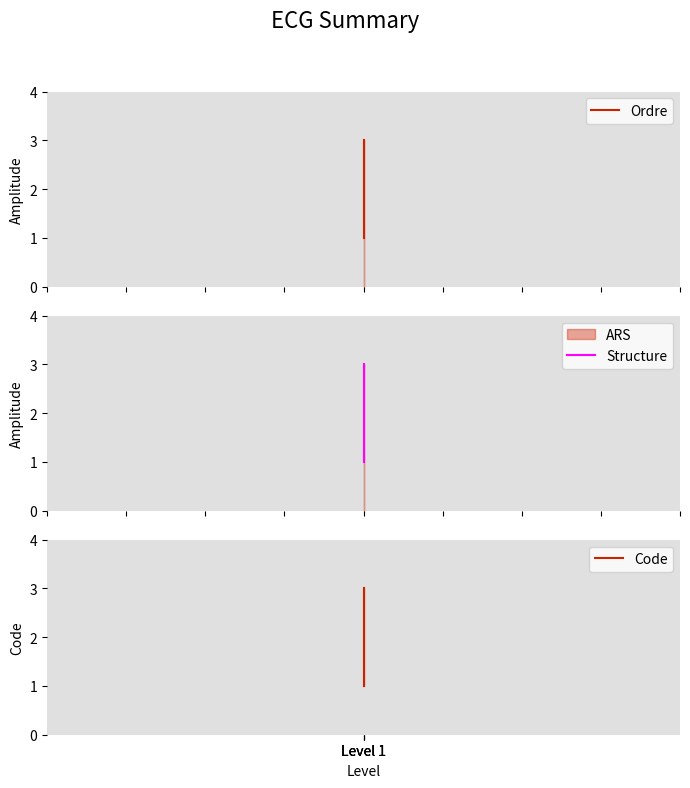

At which label does Code first exceed 2?

Level 1